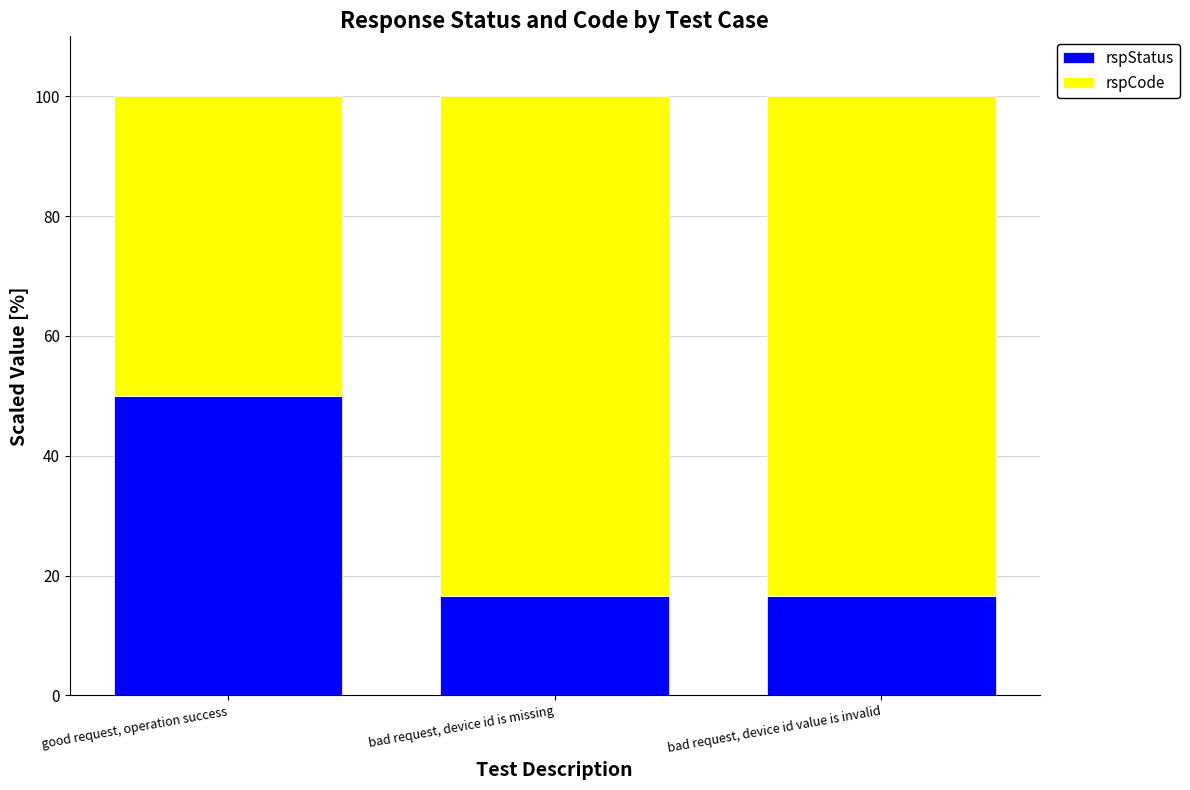

What is the approximate value of rspStatus at good request, operation success?

50.0